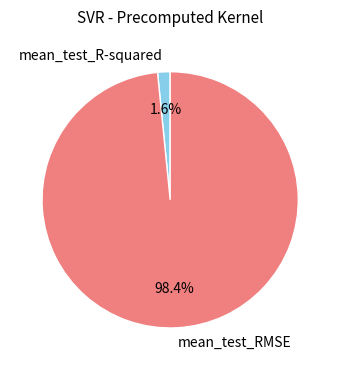

The mean_test_RMSE slice represents 98% of the pie. True or false?

True